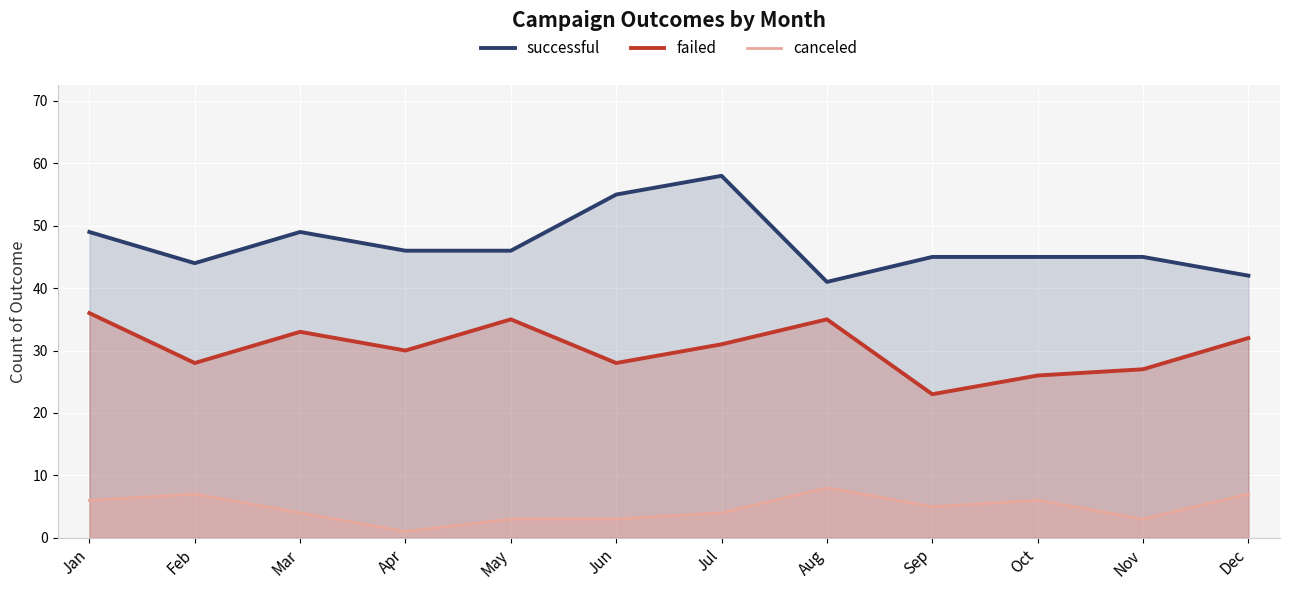

Reading right to left, extract all data points from this chart.

successful: 42	45	45	45	41	58	55	46	46	49	44	49
failed: 32	27	26	23	35	31	28	35	30	33	28	36
canceled: 7	3	6	5	8	4	3	3	1	4	7	6